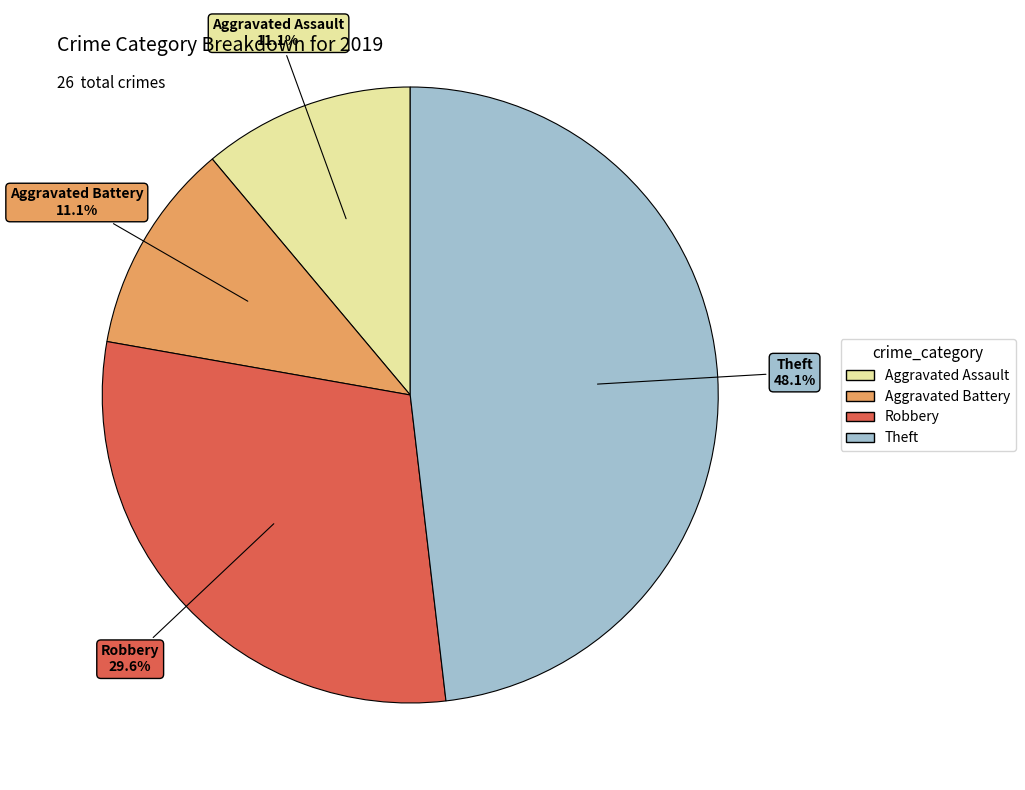

What percentage is NOT represented by Theft?

51.9%